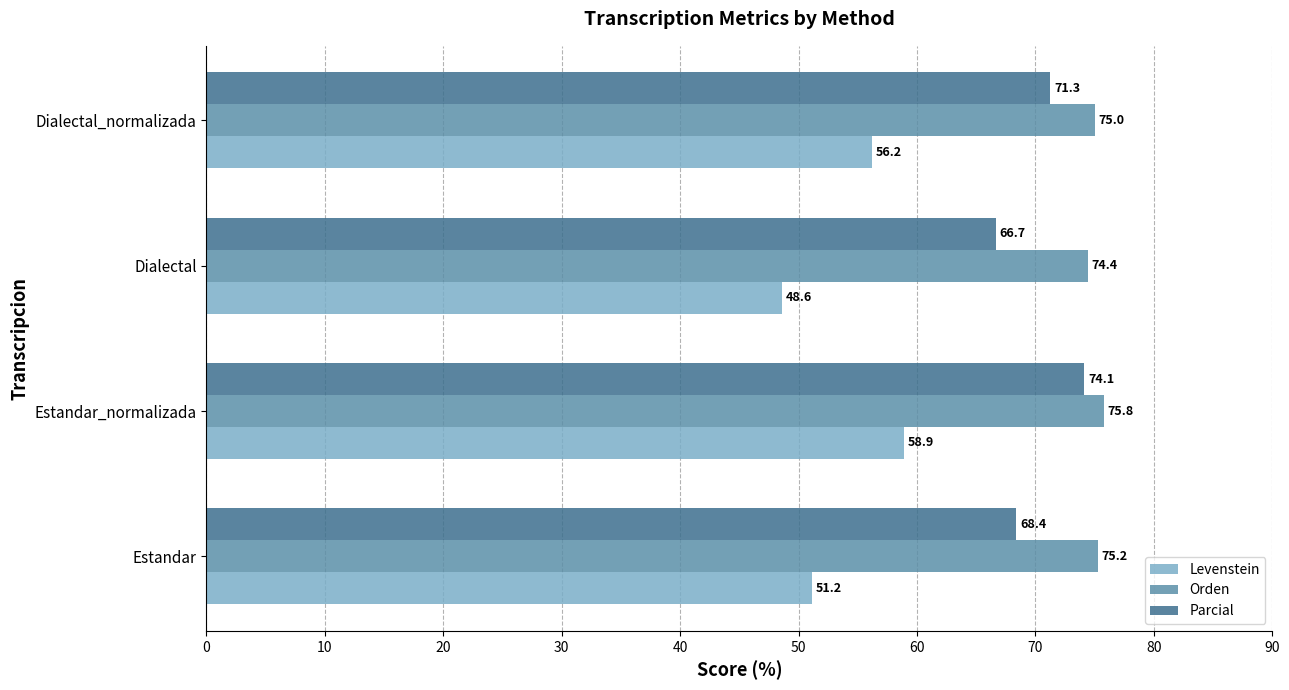

What are all the series names shown in the legend?

Levenstein, Orden, Parcial